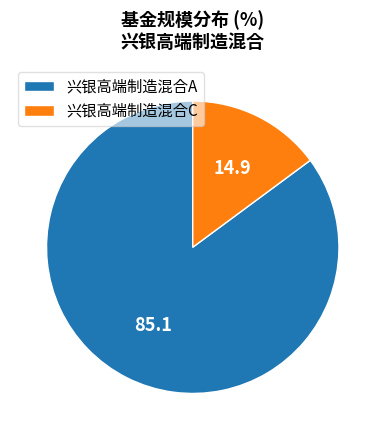

Which has a higher value, 兴银高端制造混合C or 兴银高端制造混合A?

兴银高端制造混合A